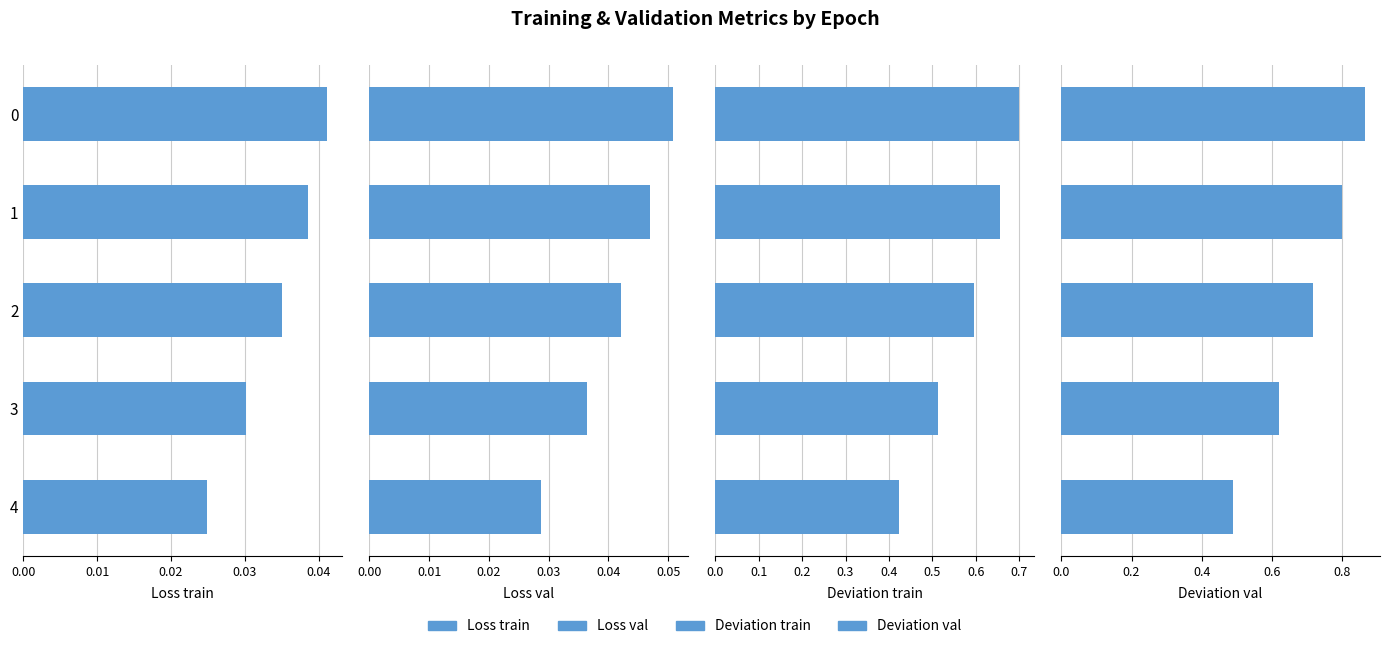

Is the value of Loss train at 2 greater than the value of Loss val at 3?

No